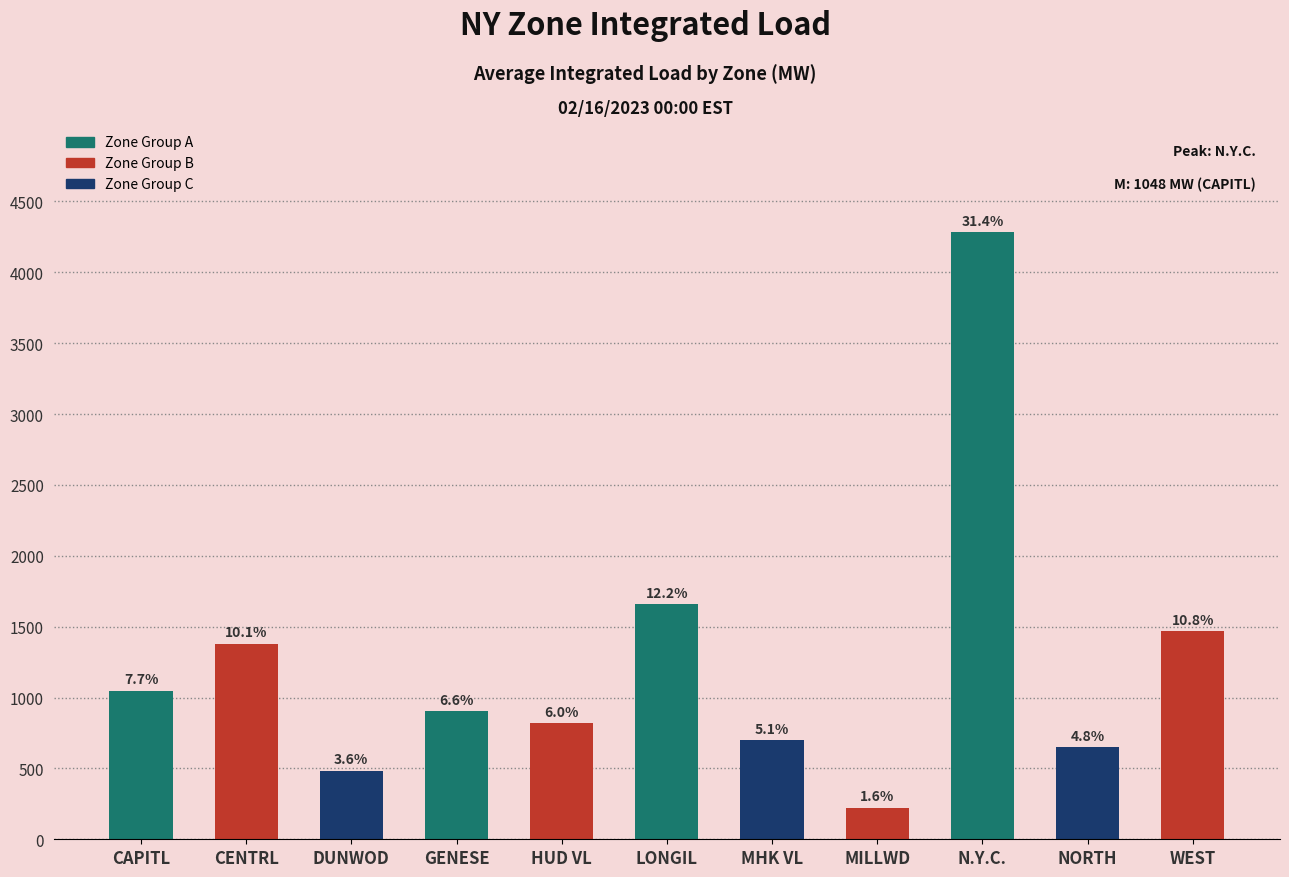

Reading left to right, what are all the values shown in this chart?

1048.6	1380.4	485.1	905.5	821.8	1658.4	697.3	224.0	4282.9	652.2	1466.8